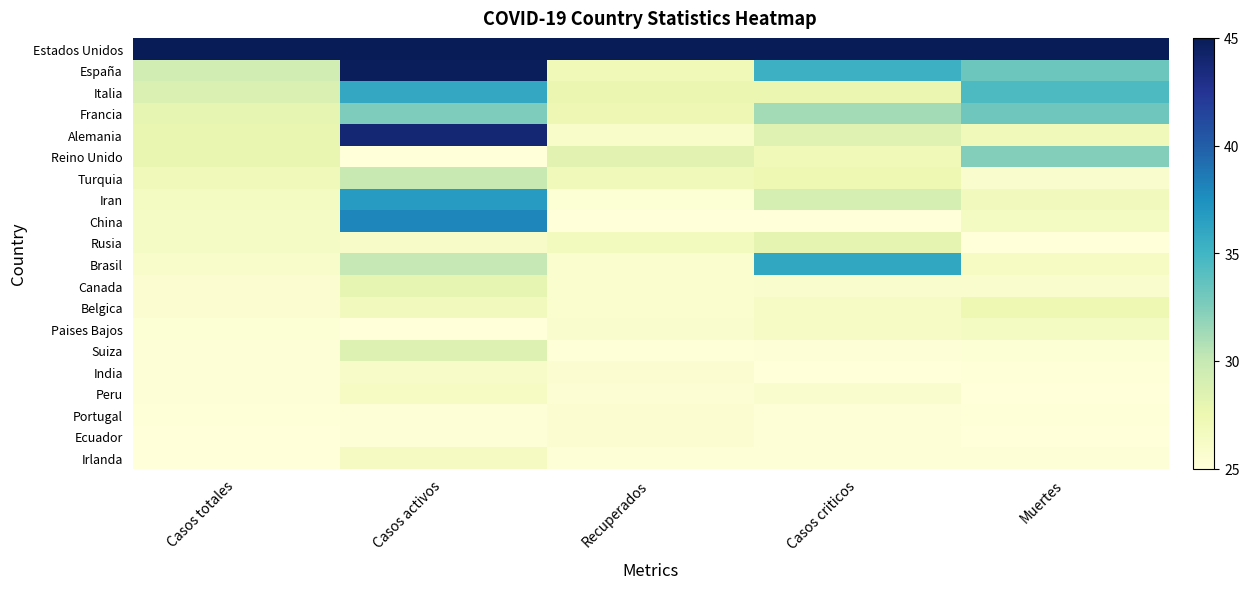

Which series has the largest total across all categories?

Estados Unidos